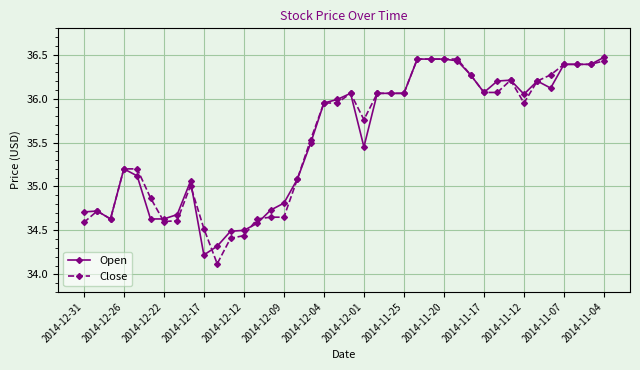

How many data points in Open are less than 35?

13